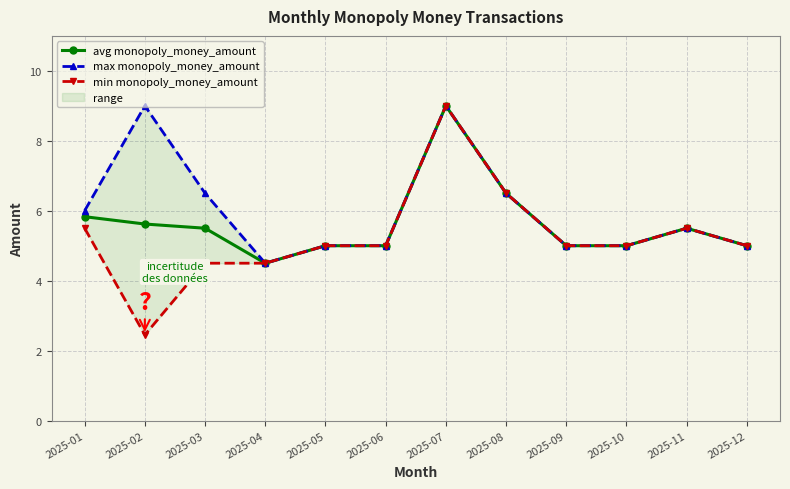

At which category does min monopoly_money_amount reach its first local peak?

2025-07